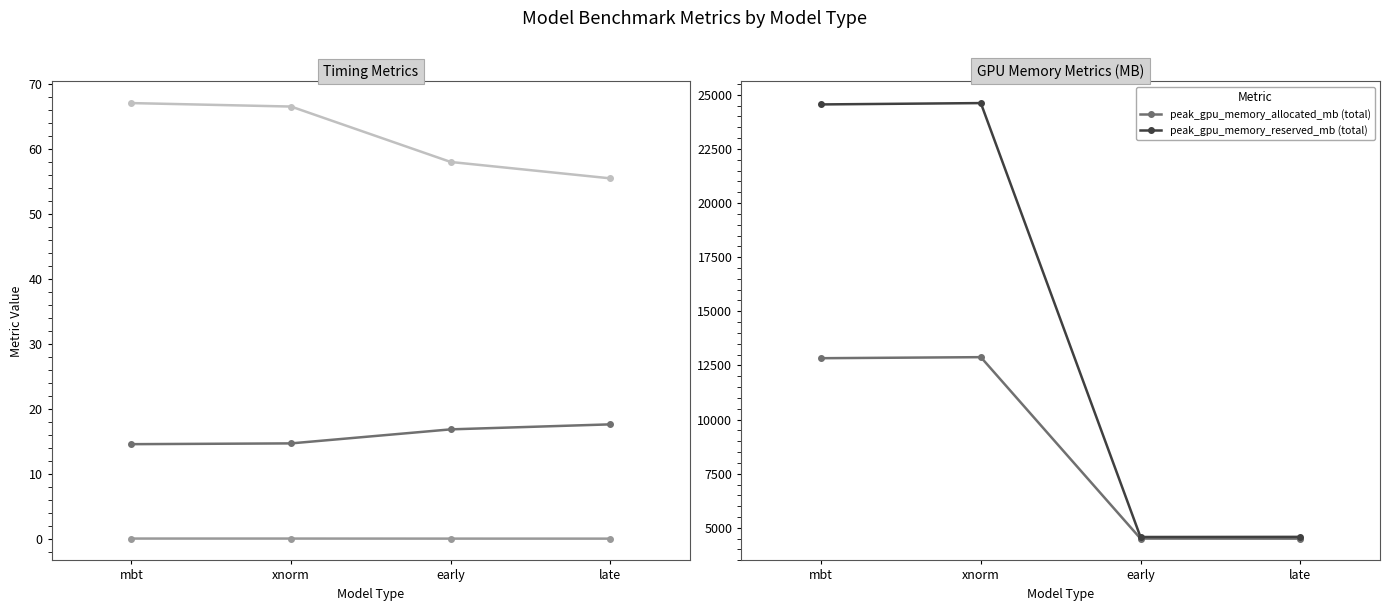

Where is samples_per_second (throughput) nearest to the value 16?

early